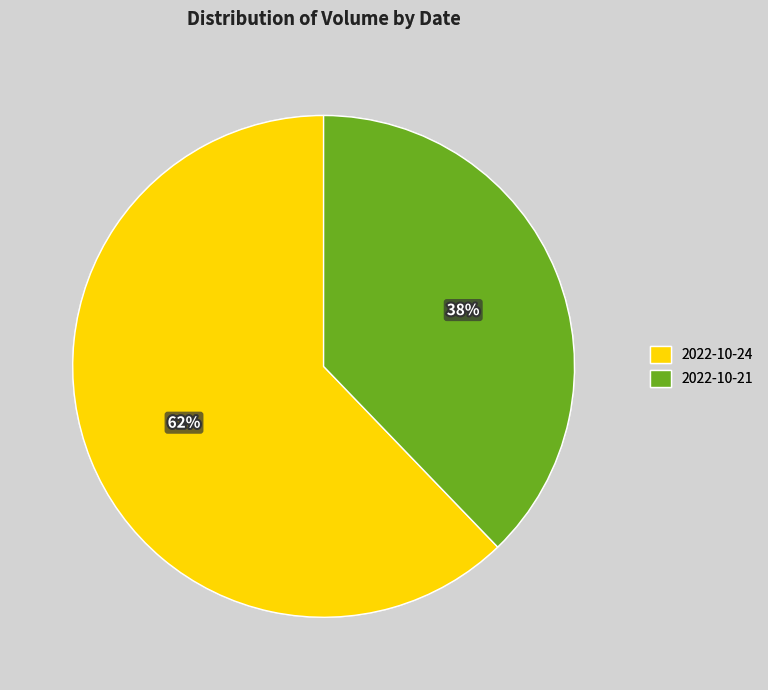

True or false: 2022-10-24 accounts for 62% of the total.

True